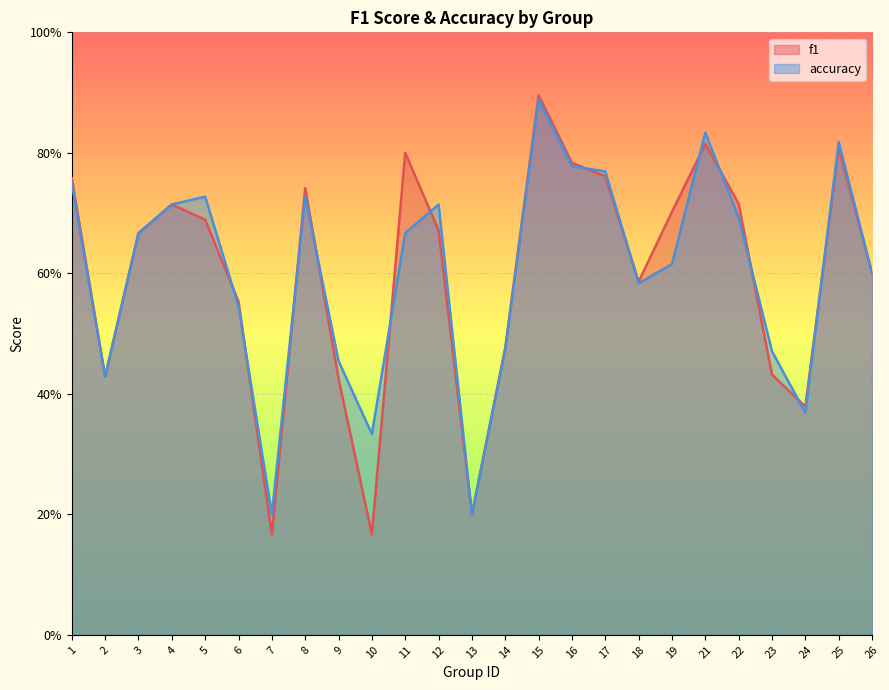

Rank the categories by accuracy value from lowest to highest.

7, 13, 10, 24, 2, 9, 23, 14, 6, 18, 26, 19, 3, 11, 22, 4, 12, 5, 8, 1, 17, 16, 25, 21, 15